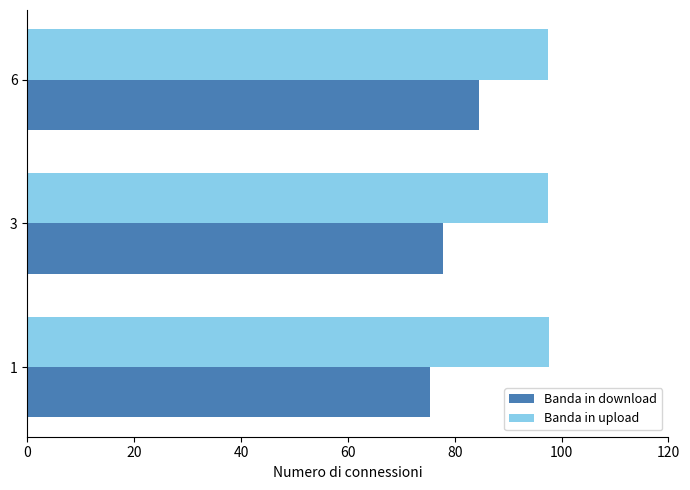

What is the approximate value of Banda in upload at 1?

97.7